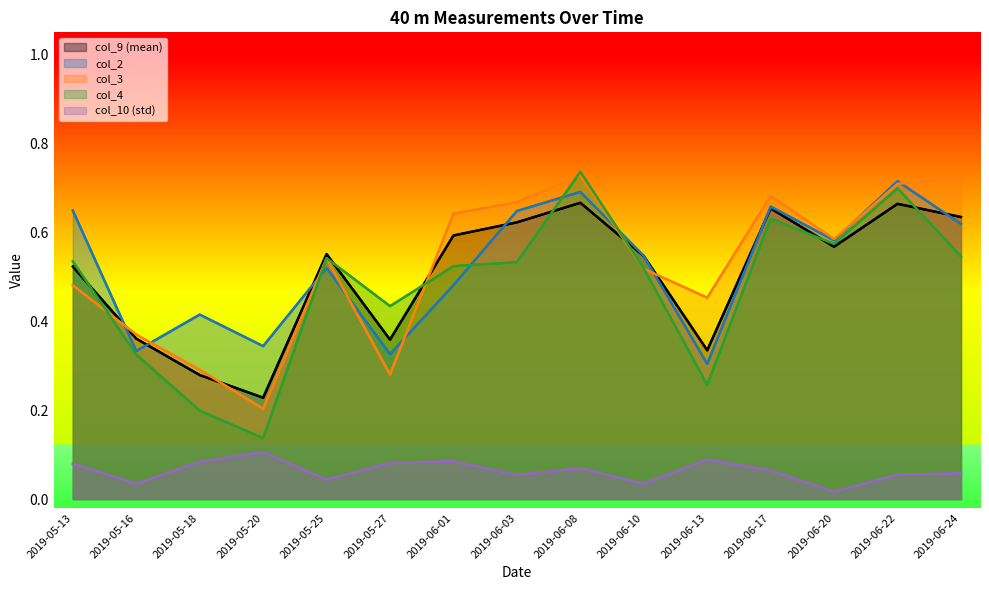

Rank the series by their maximum value, from highest to lowest.

col_4, col_3, col_2, col_9 (mean), col_10 (std)